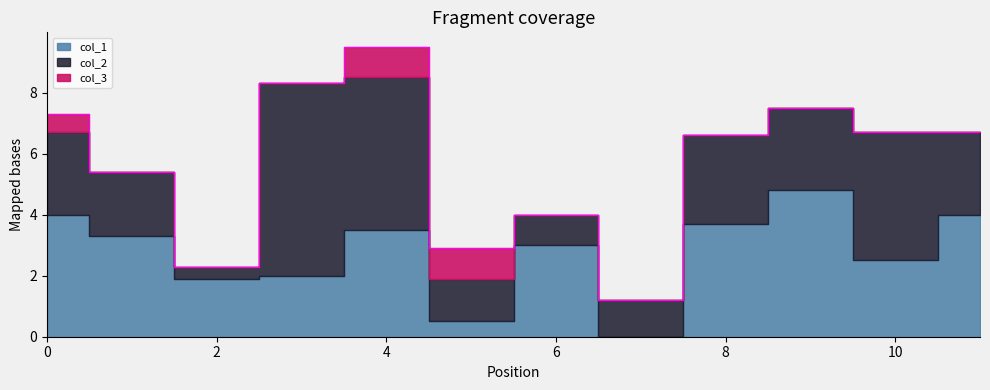

At which category does col_1 reach its first local valley?

2